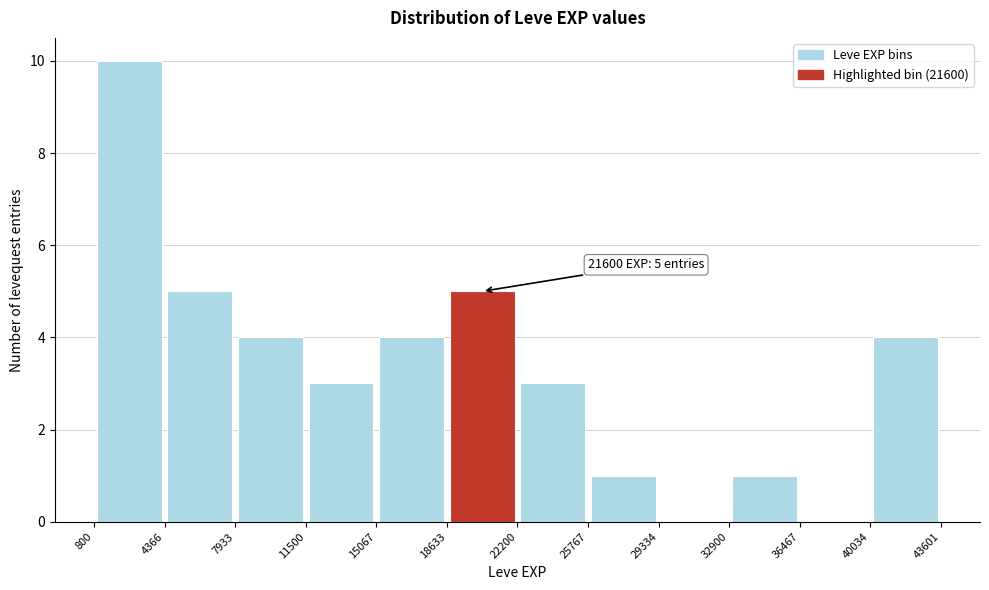

Which range on the x-axis has the tallest bar?

800 to 4366